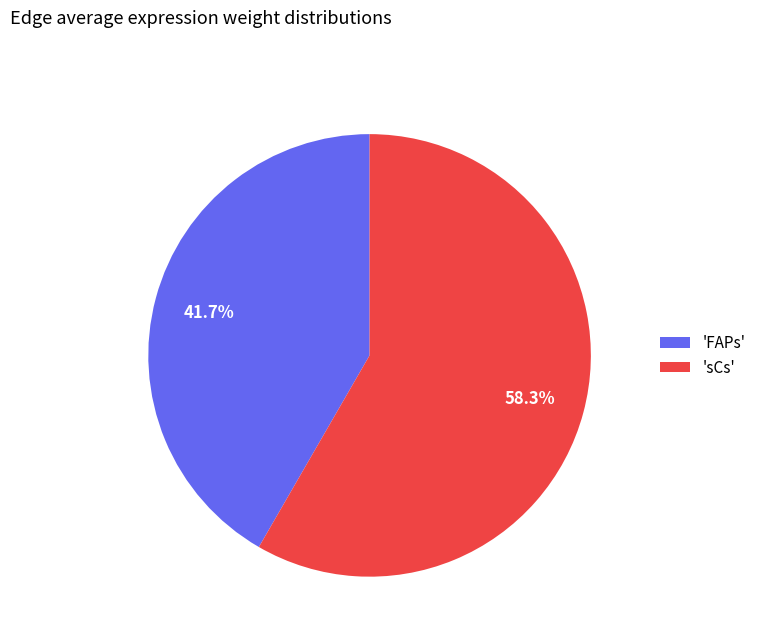

Do 'FAPs' and 'sCs' together represent more than half of the pie?

Yes